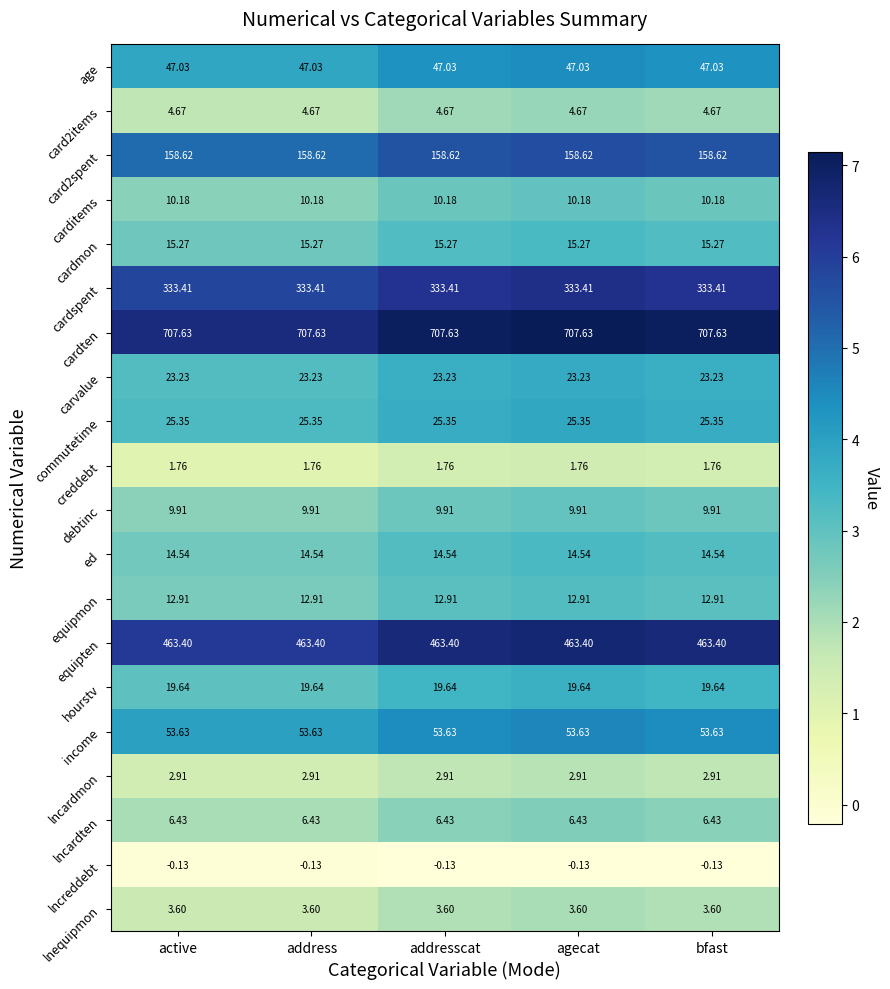

How many categories are shown in the chart?

5